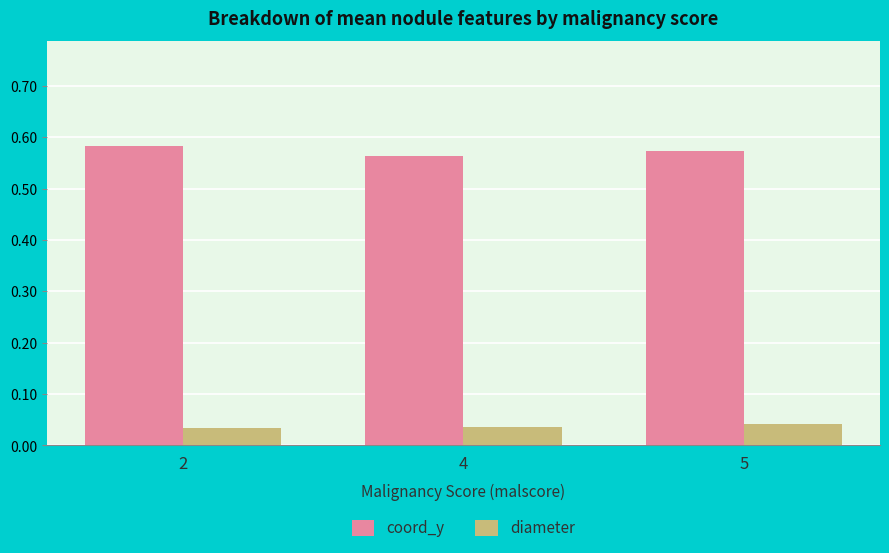

The coord_y series shows 0.2 at 2. True or false?

False